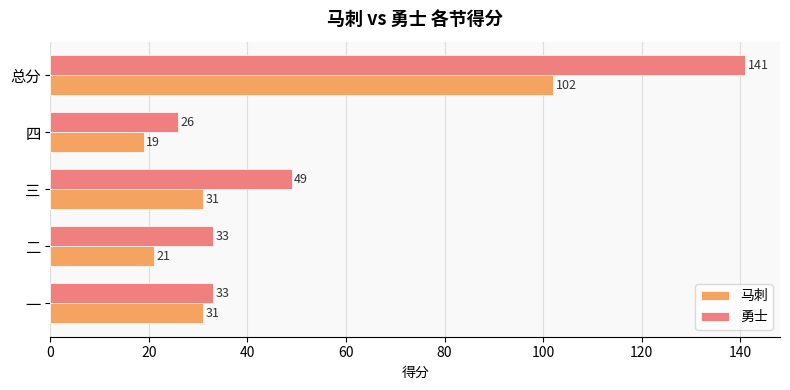

What is the spread (max minus min) of values at 四?

7